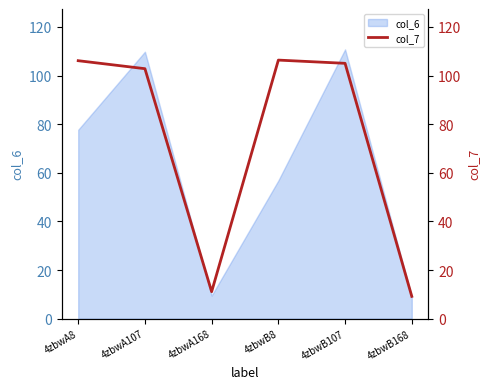

What is the minimum value shown in the chart?

9.2